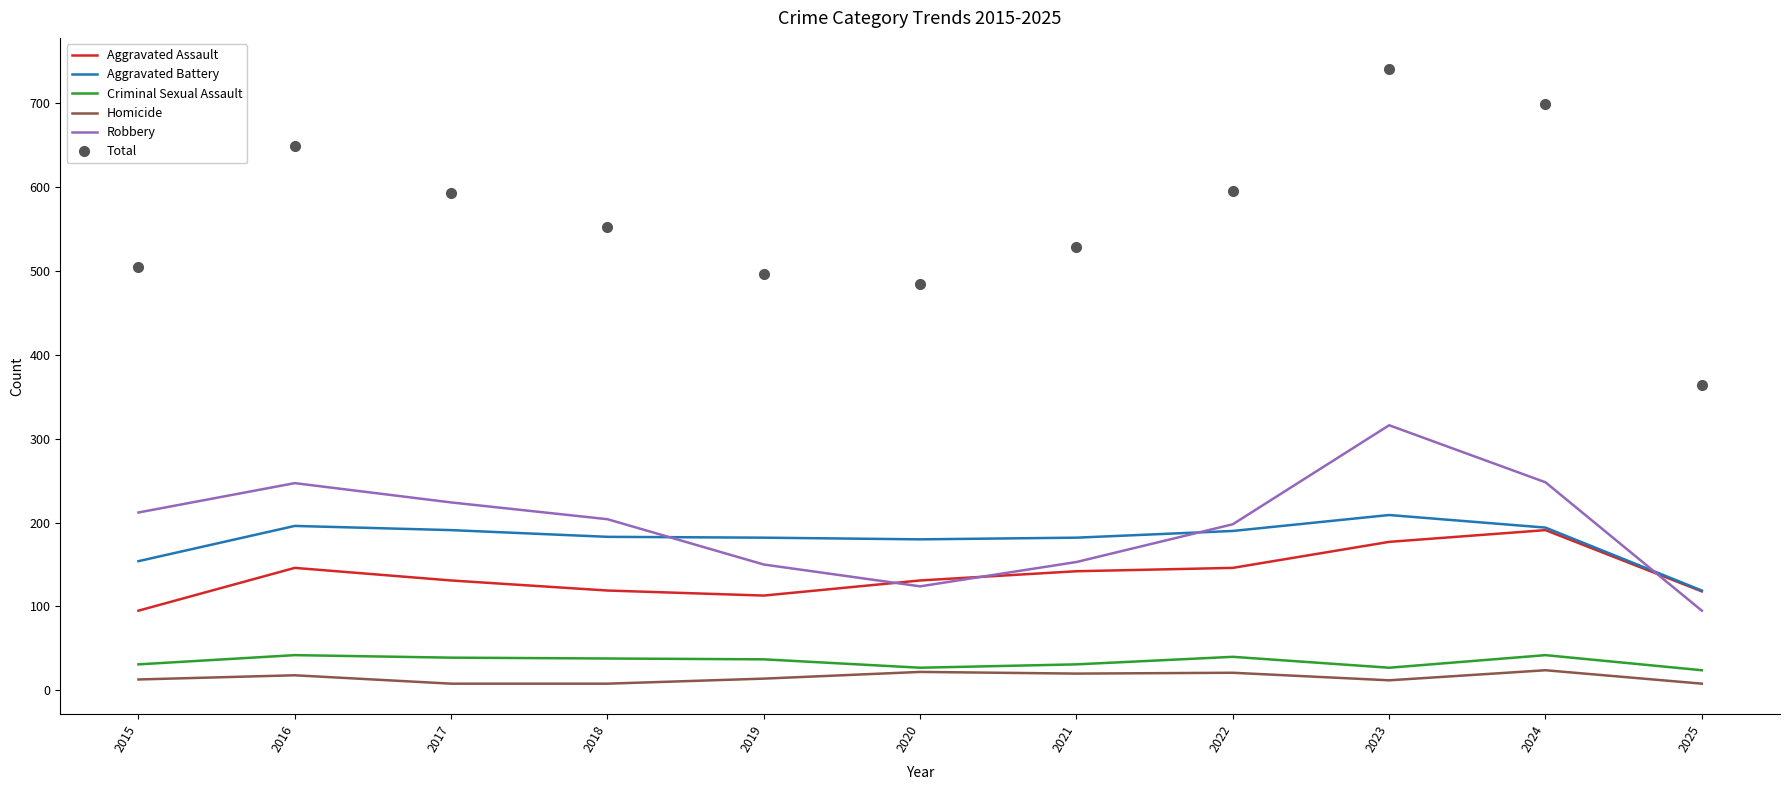

True or false: Criminal Sexual Assault and Total cross at least once.

False